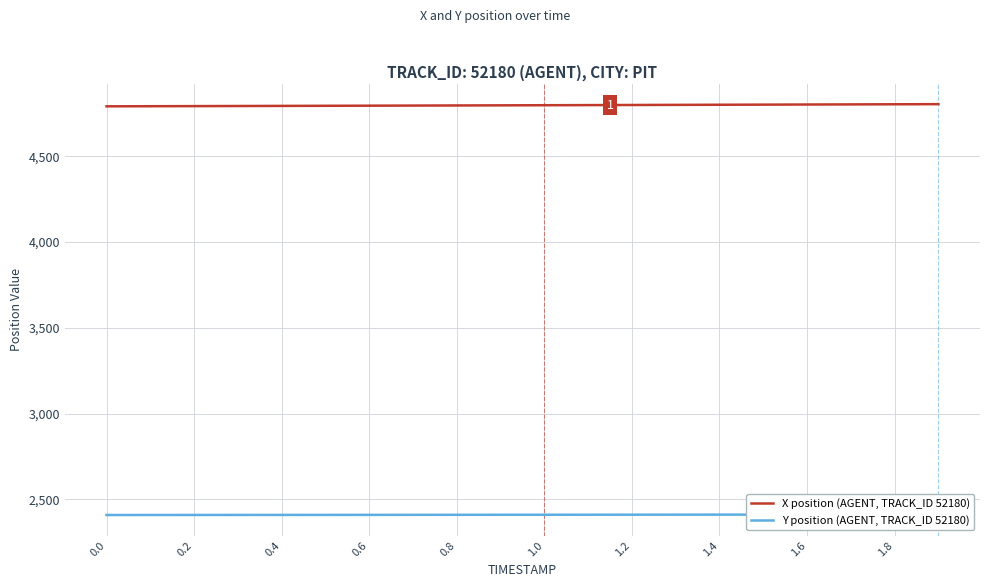

How many lines are shown in the chart?

2